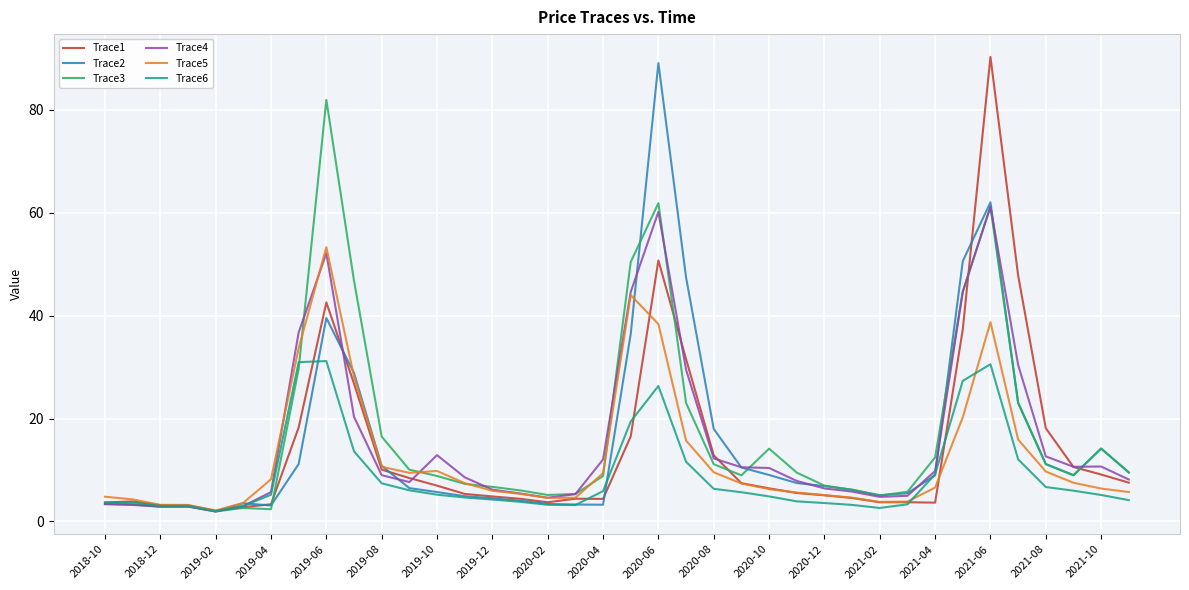

What is the maximum value shown in the chart?

90.3